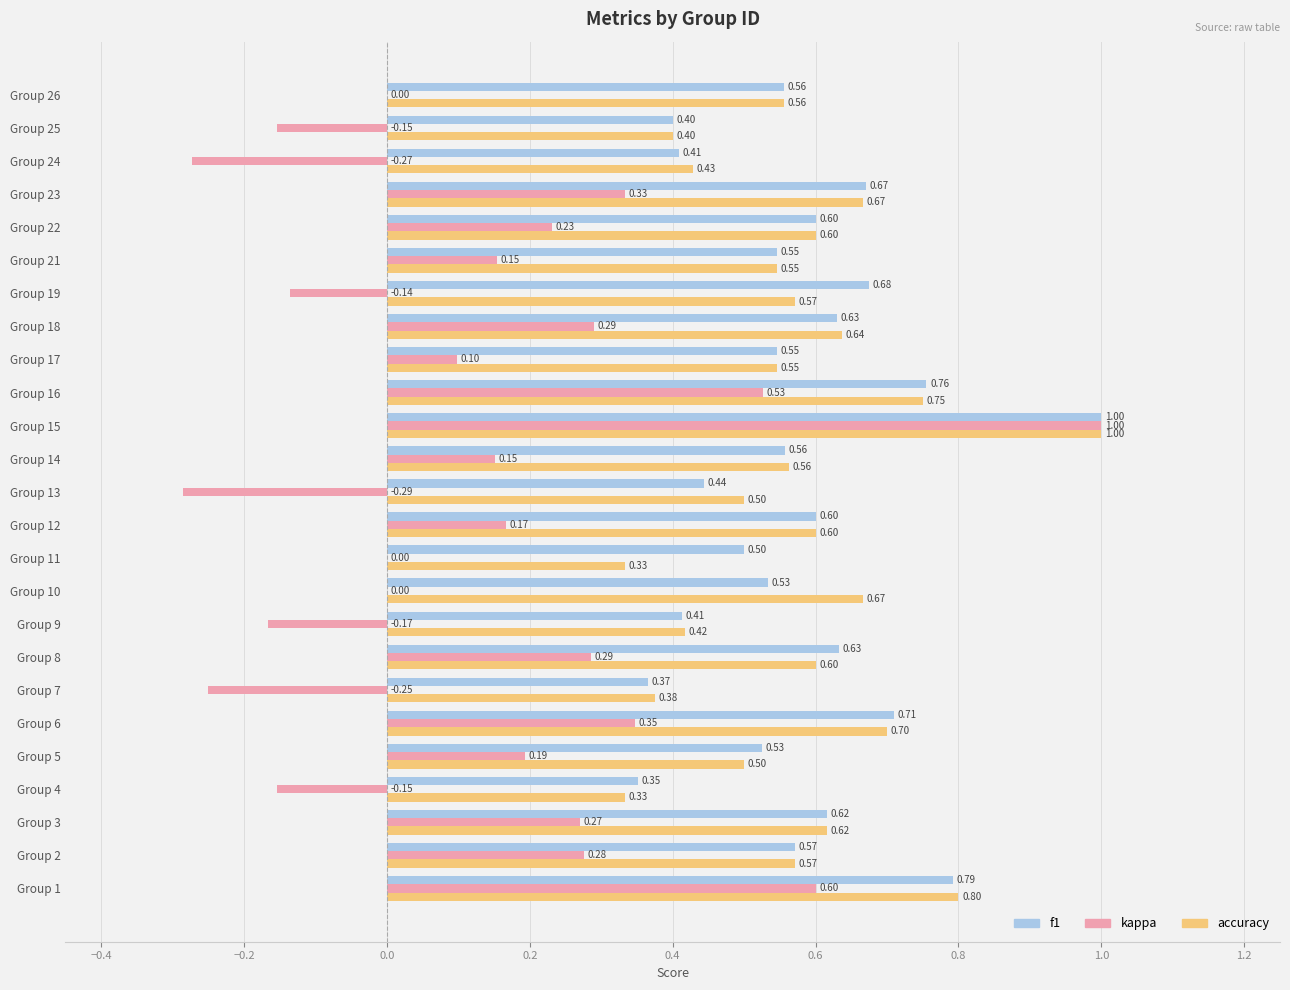

What is the sum of all accuracy values?

14.3